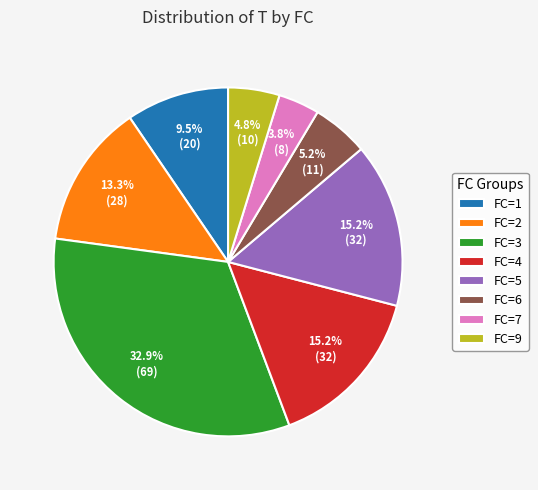

How much of the chart is everything except FC=6?

94.8%